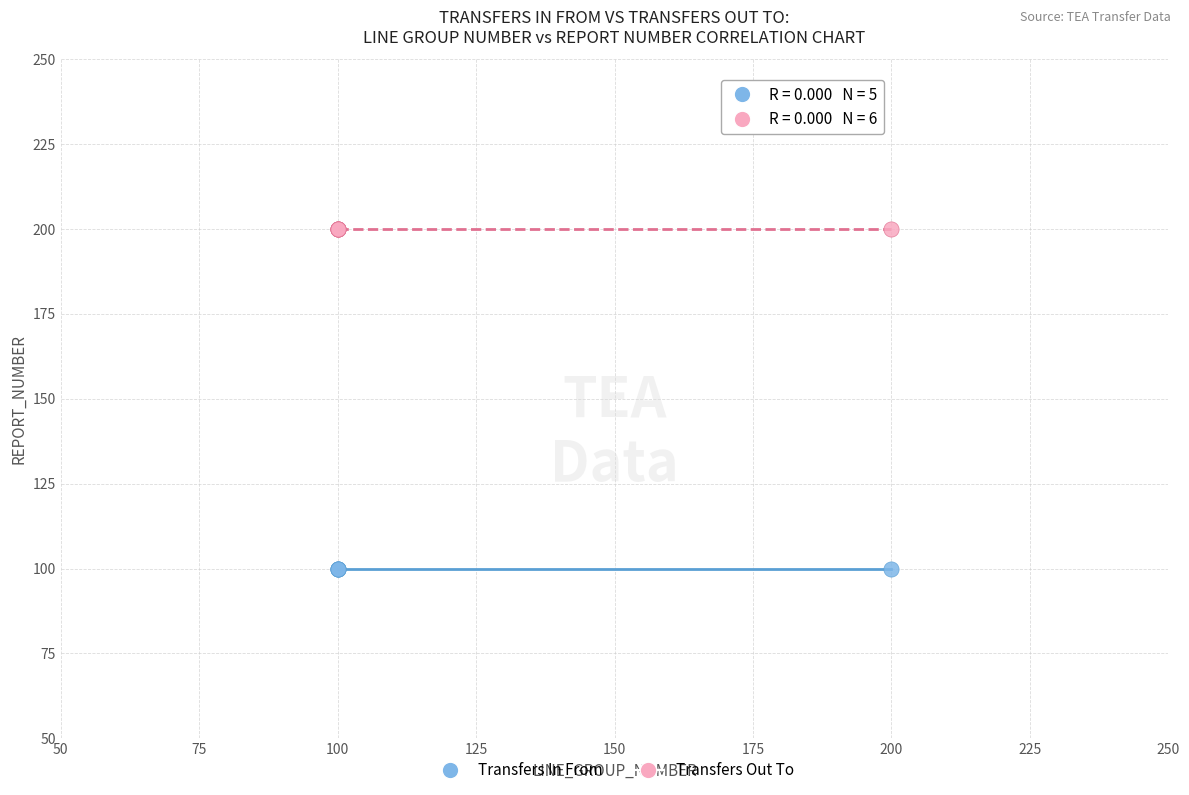

Which series contains the highest Y value?

Transfers Out To